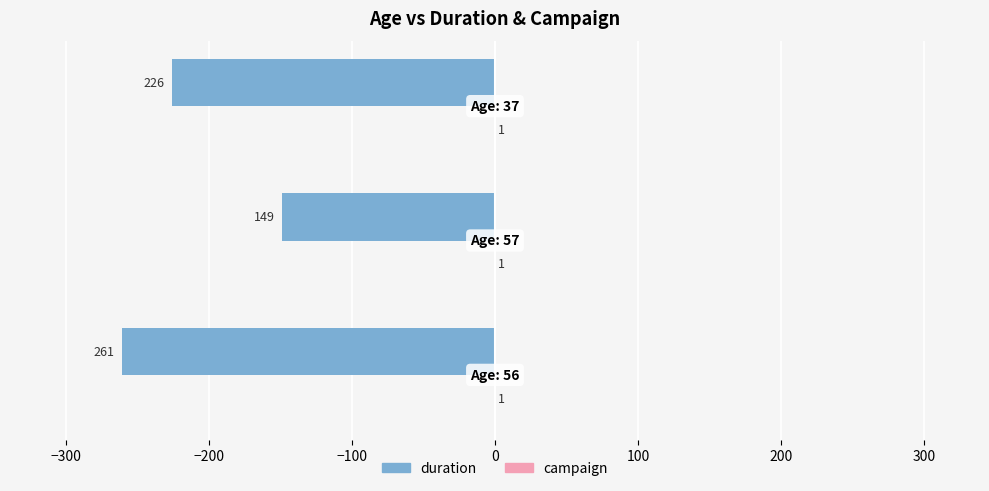

Count the duration values in the range -261 to -149.

3